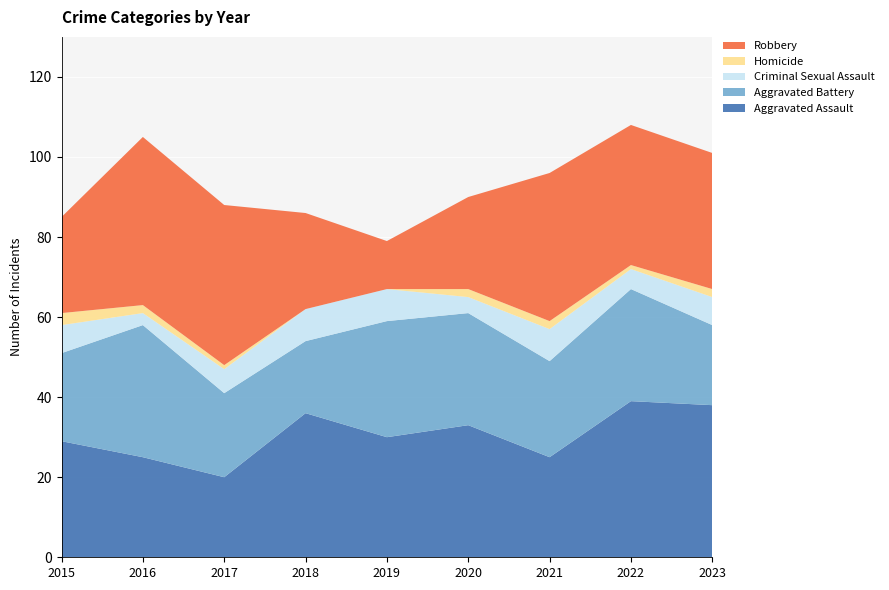

Reading left to right, transcribe all the data shown in this chart.

Aggravated Assault: 29	25	20	36	30	33	25	39	38
Aggravated Battery: 22	33	21	18	29	28	24	28	20
Criminal Sexual Assault: 7	3	6	8	8	4	8	5	7
Homicide: 3	2	1	0	0	2	2	1	2
Robbery: 24	42	40	24	12	23	37	35	34